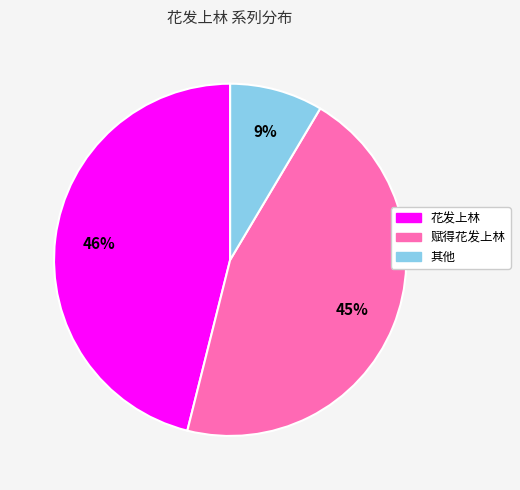

Is there a majority slice in this chart?

No